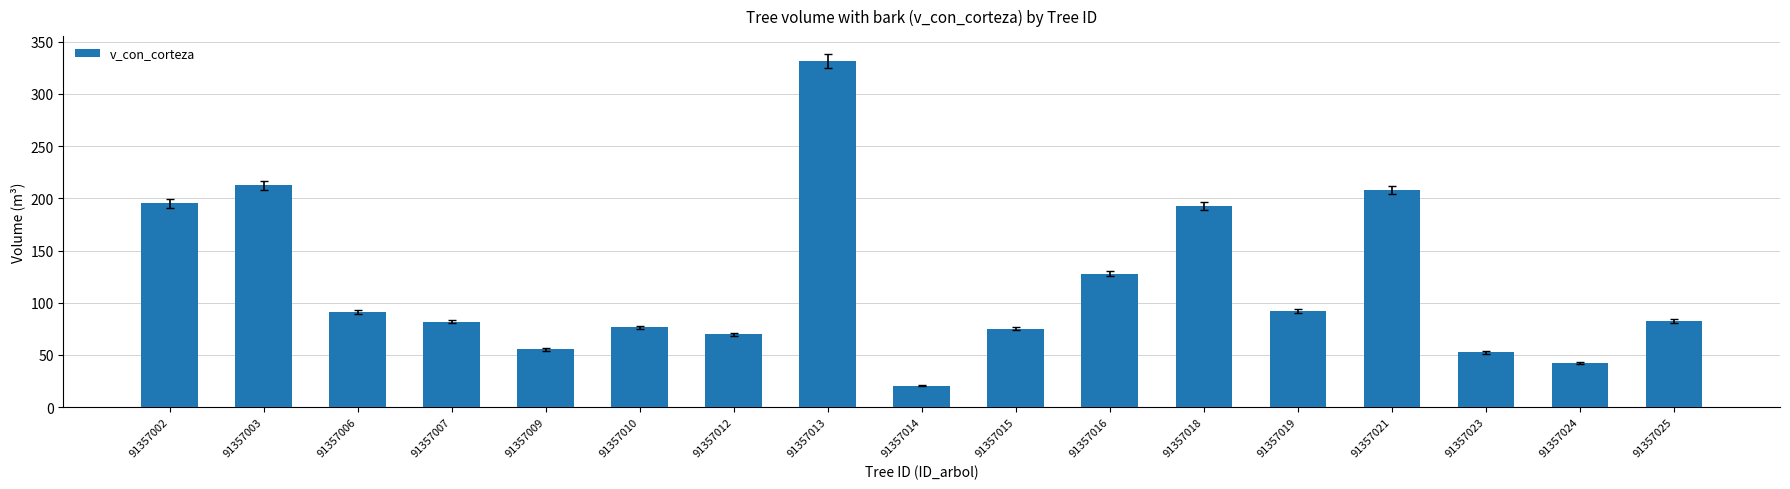

Which label corresponds to the largest value in the chart?

91357013